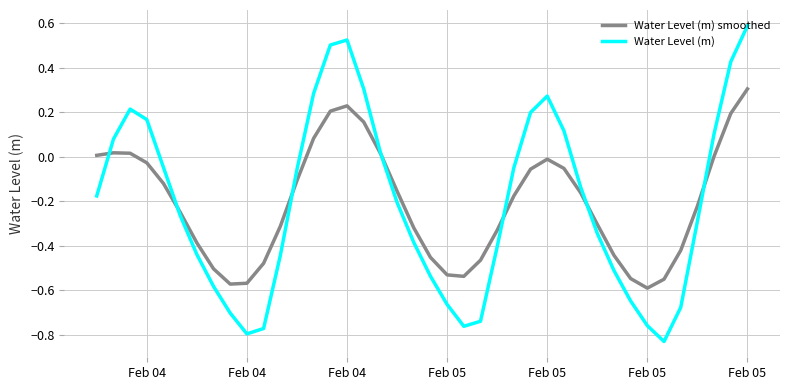

What is the greatest value displayed?

0.6